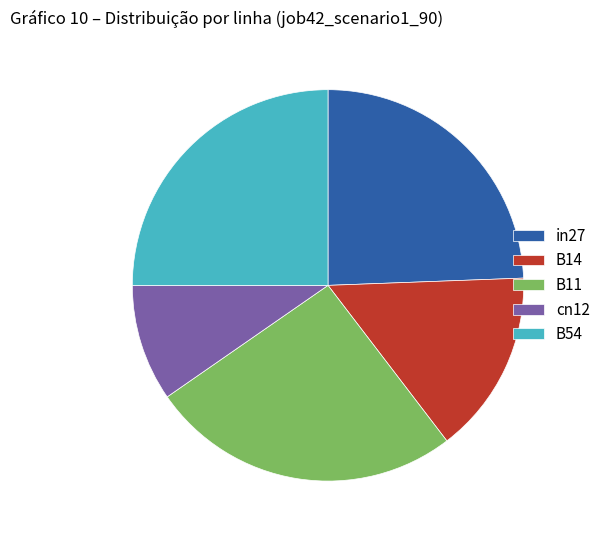

Which slice is the largest?

B11